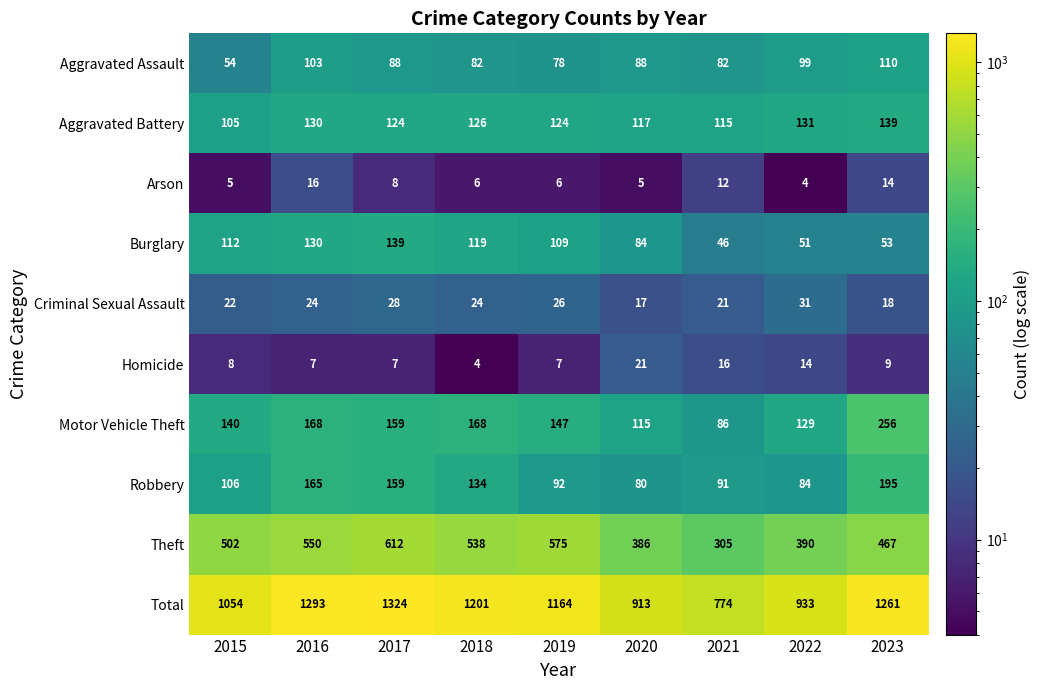

Which series changed the most between 2015 and 2020?

Total